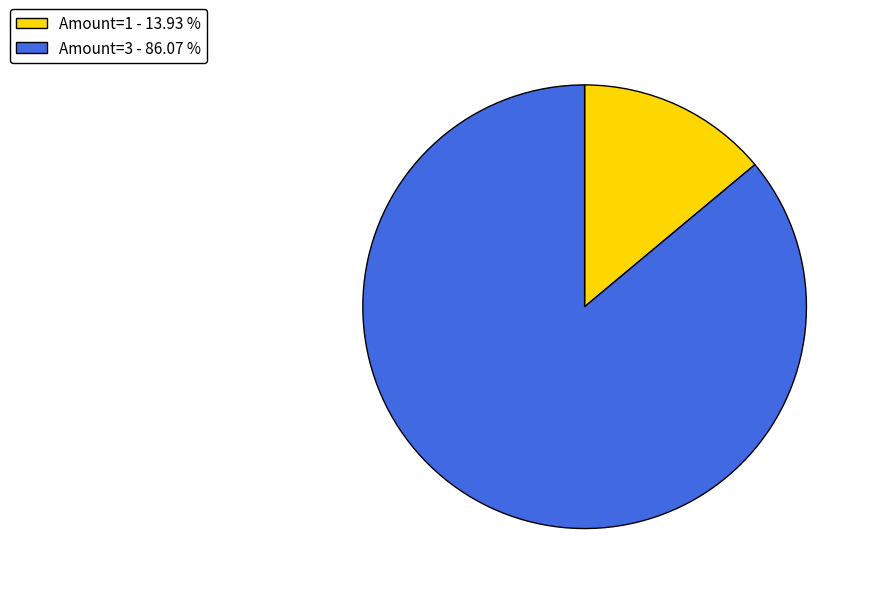

Which category has the biggest portion of the pie?

Amount=3 - 86.07 %